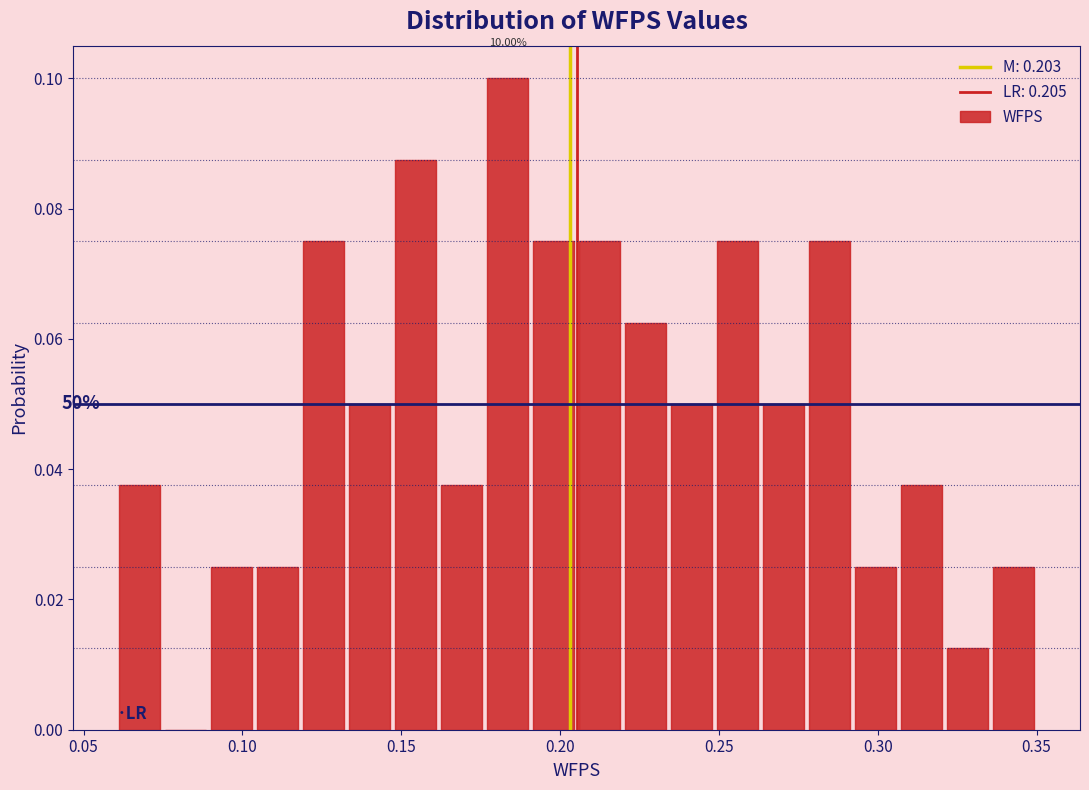

Around what value on the x-axis is the tallest bar? Give the approximate position of its centre, as read against the axis.

0.185